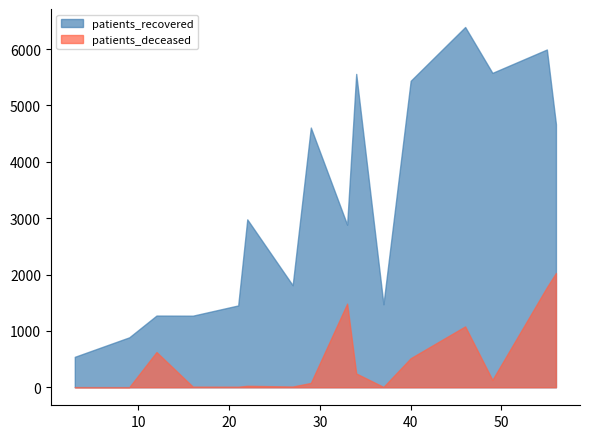

How many data points in patients_deceased are less than 131?

8